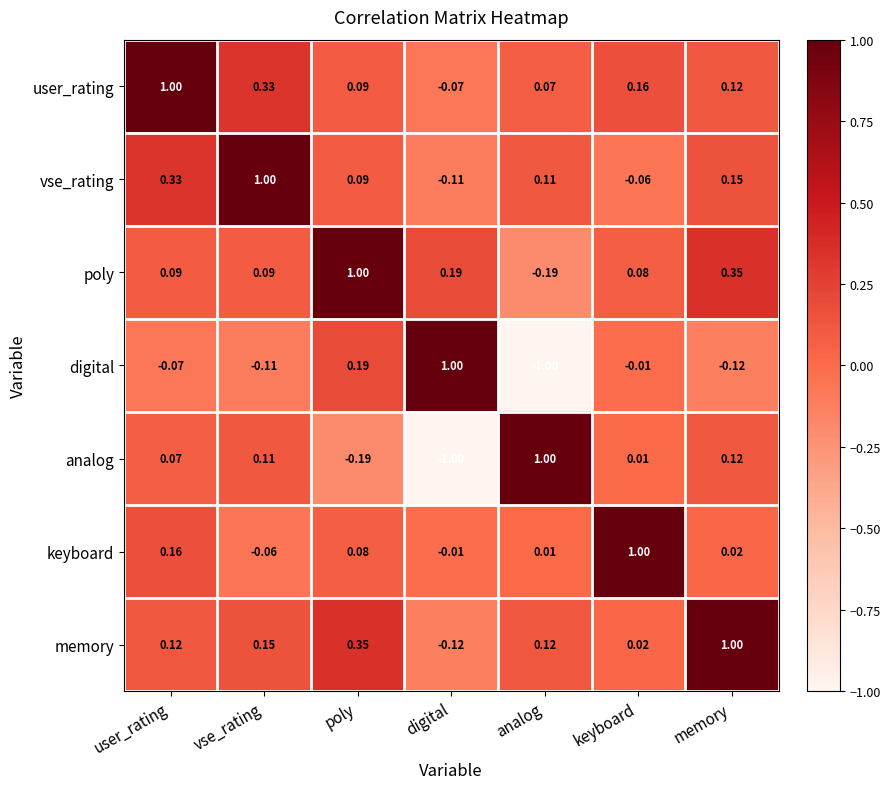

Which series has the largest total across all categories?

user_rating